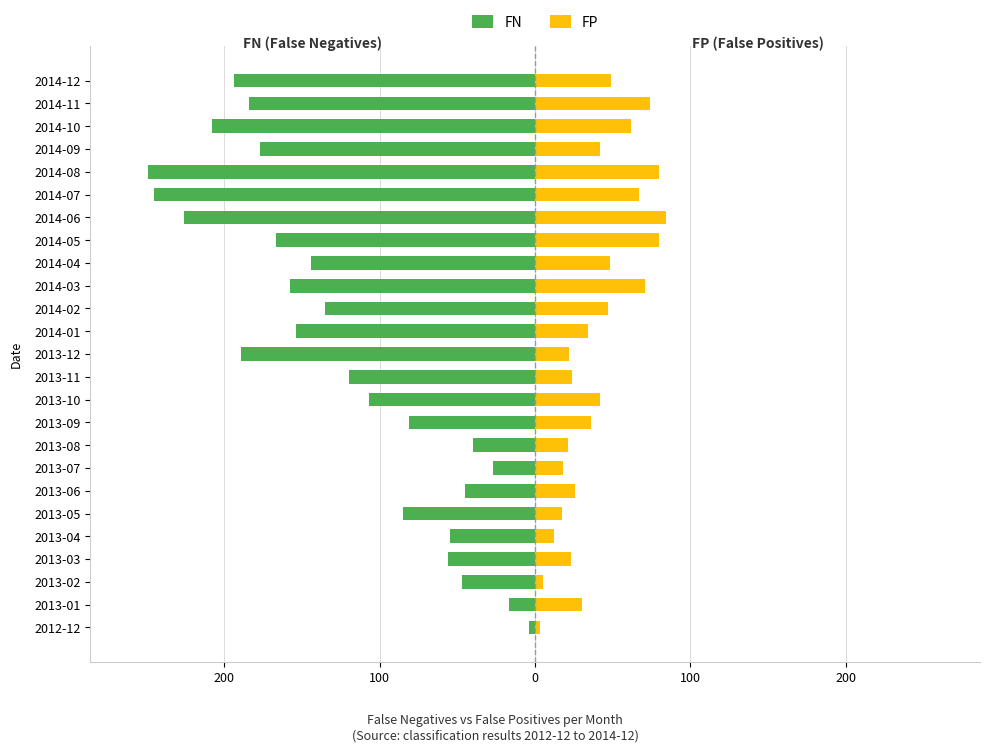

The FN series shows -322 at 2014-06. True or false?

False